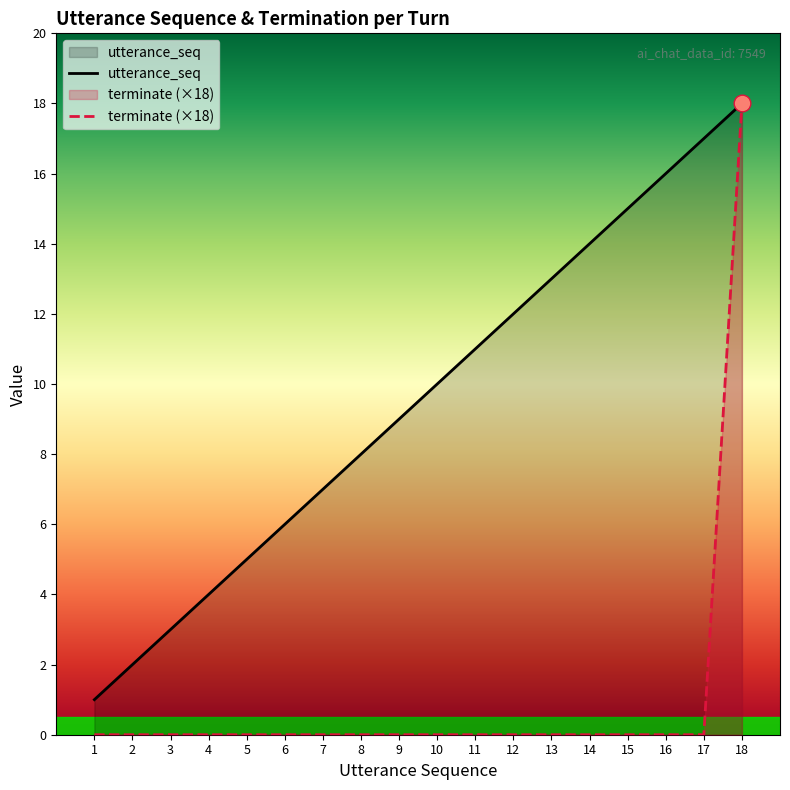

How many values in terminate are above zero?

1